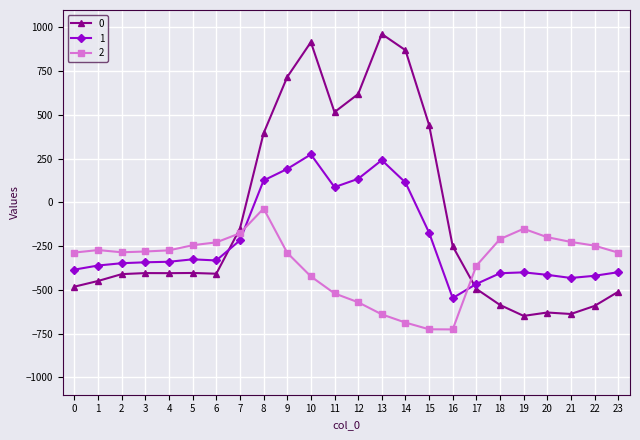

Is it true that 0 equals -410.3 at 2?

True